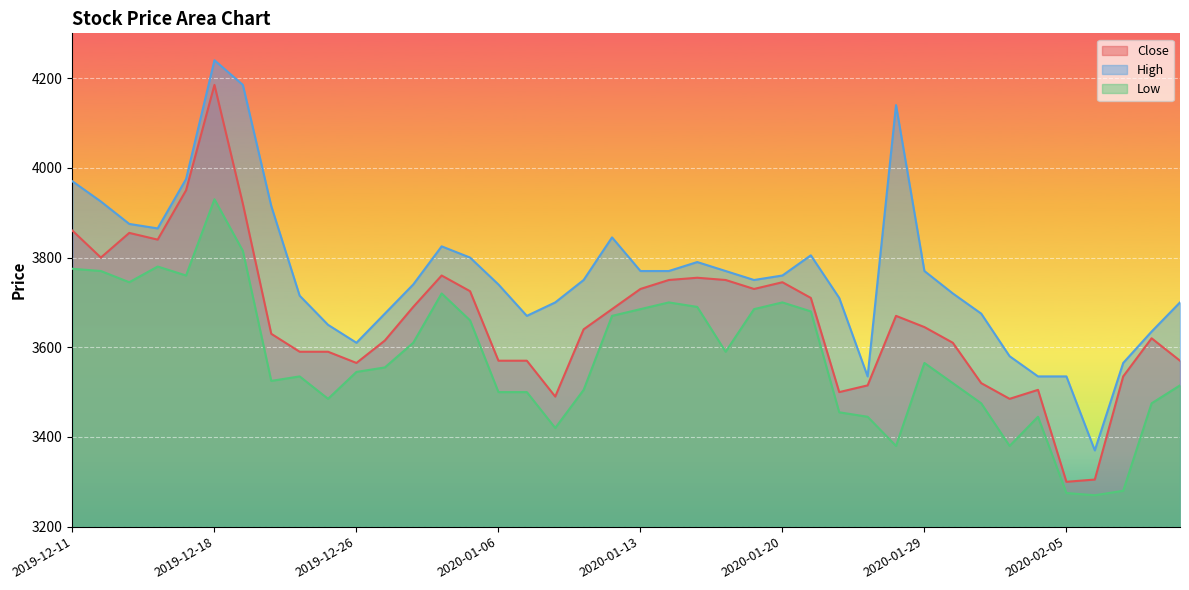

List the series in order of their peak value, highest first.

High, Close, Low